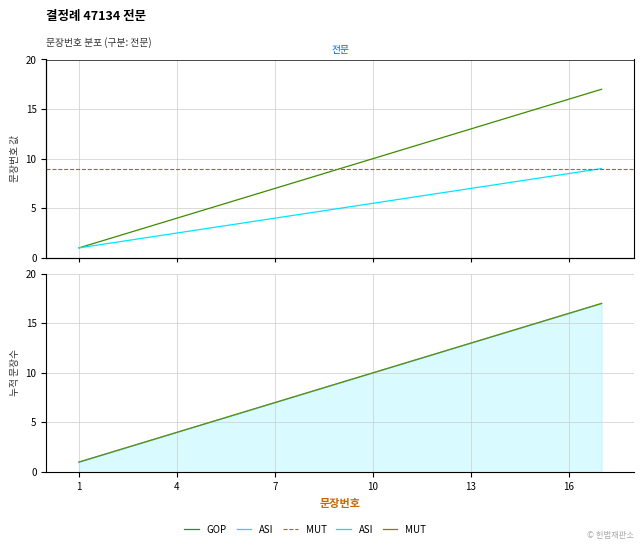

Does the chart display data point markers on the line(s)?

No